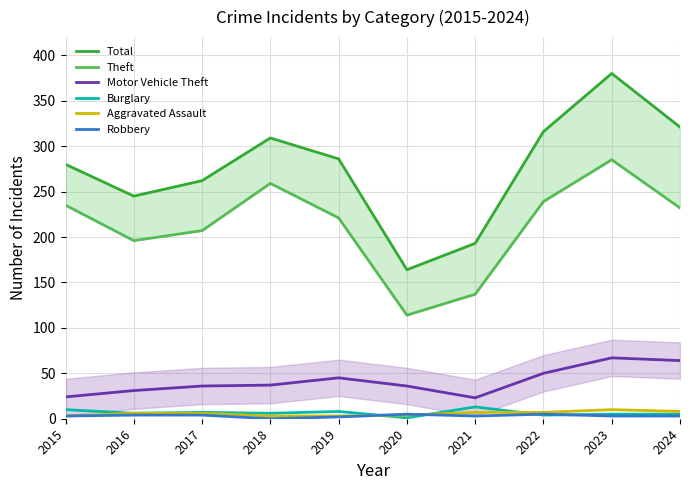

The Theft series shows 120 at 2019. True or false?

False